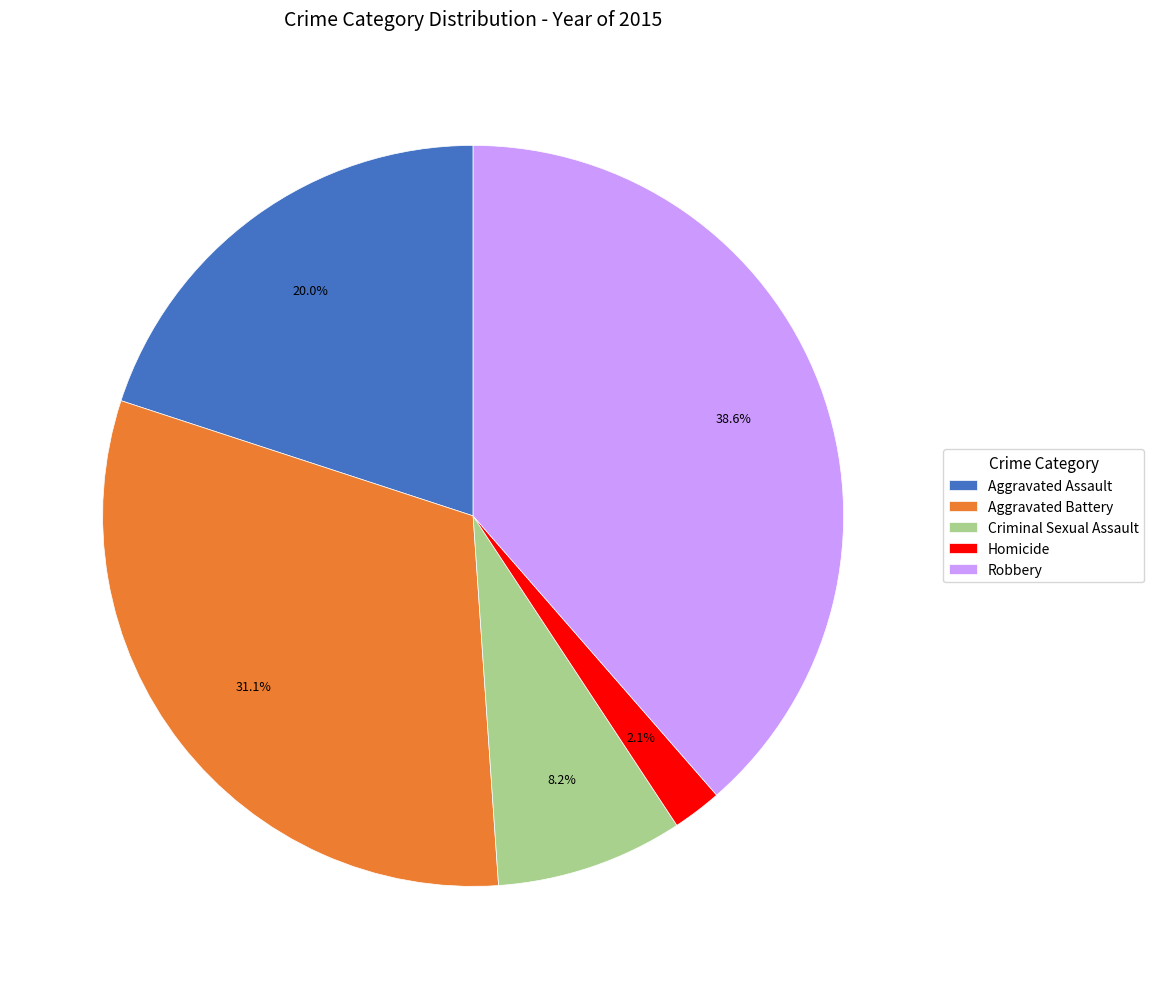

True or false: Aggravated Assault accounts for 20% of the total.

True